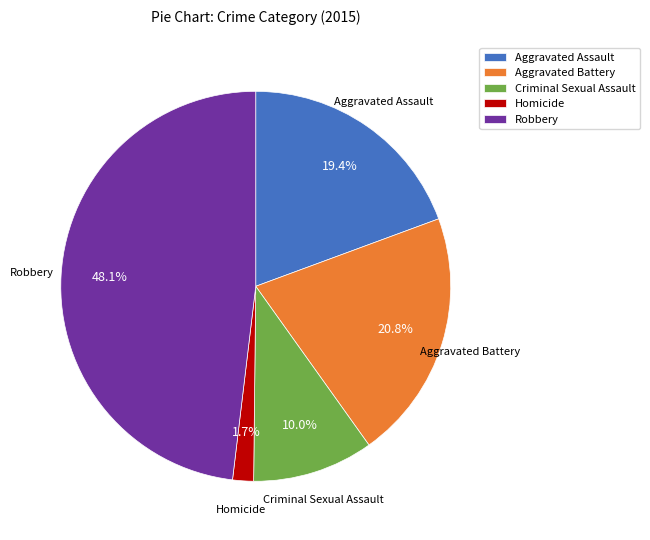

To the nearest percent, what is the average slice percentage?

20%